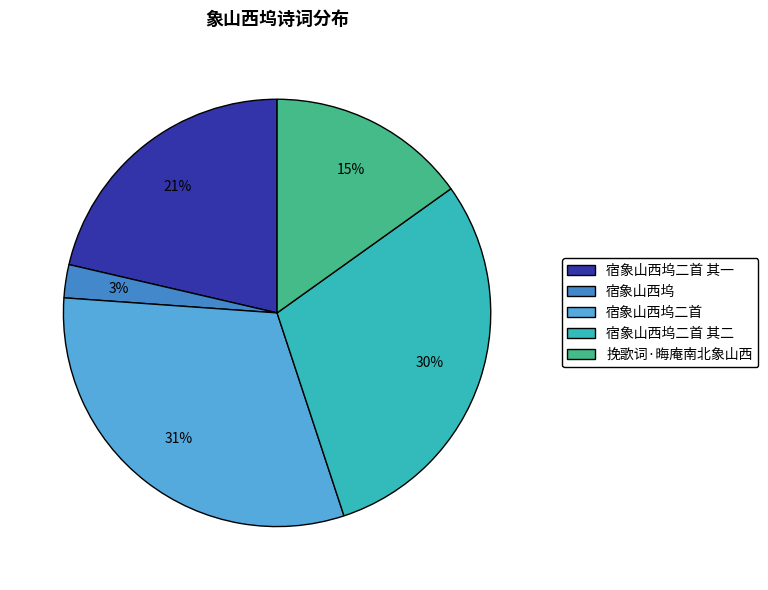

Rank the categories by value from highest to lowest.

宿象山西坞二首, 宿象山西坞二首 其二, 宿象山西坞二首 其一, 挽歌词·晦庵南北象山西, 宿象山西坞